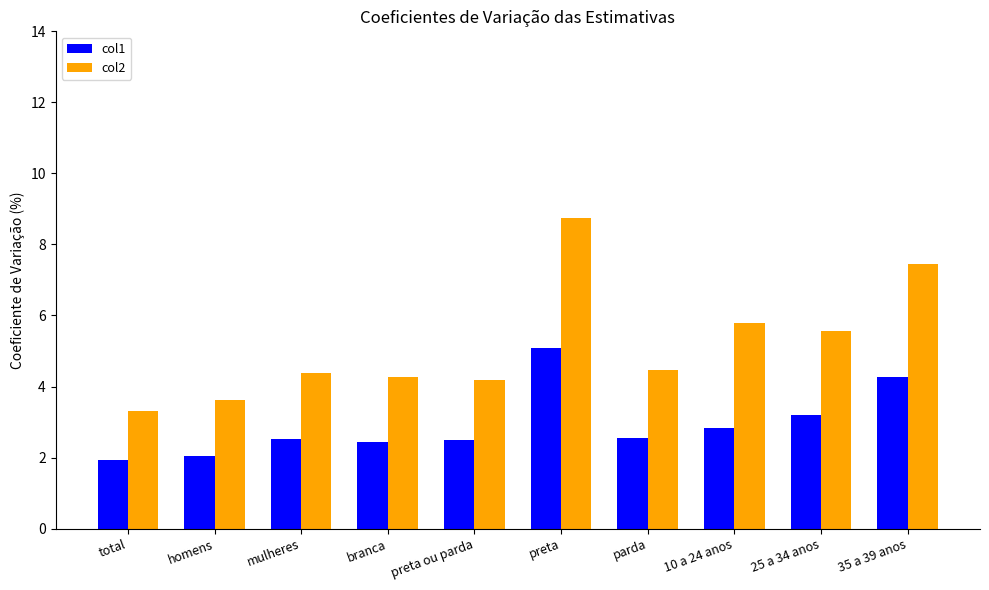

Rank the series by their maximum value, from lowest to highest.

col1, col2